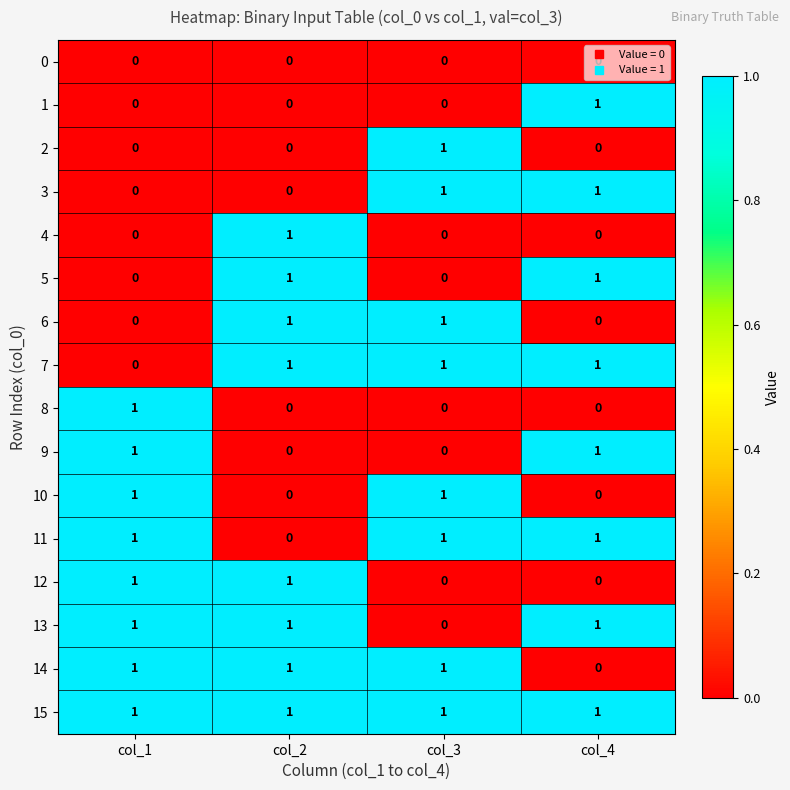

The 2 series shows -1 at col_2. True or false?

False